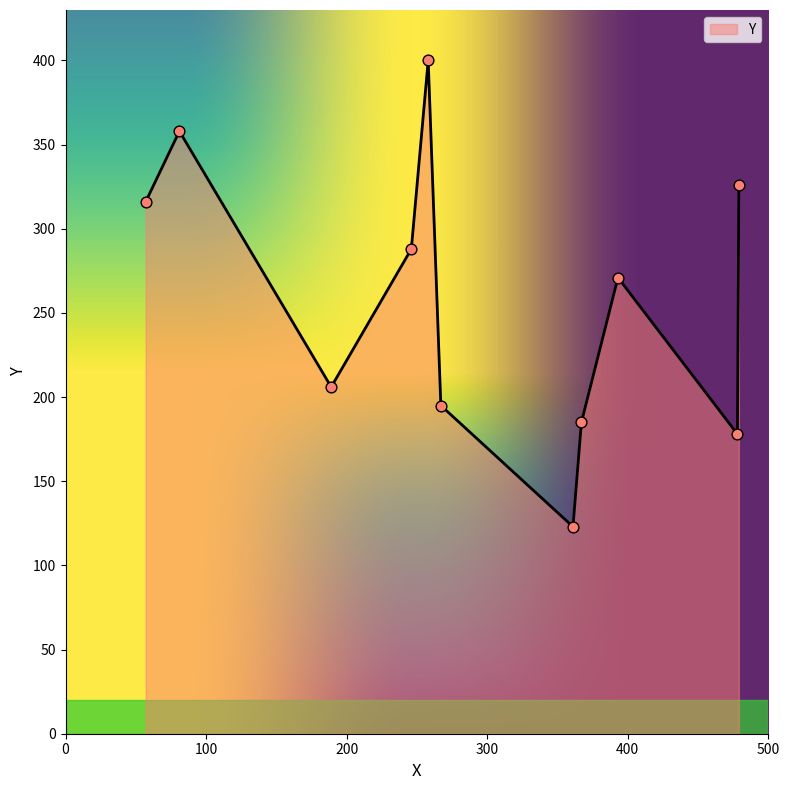

What is the maximum value shown in the chart?

400